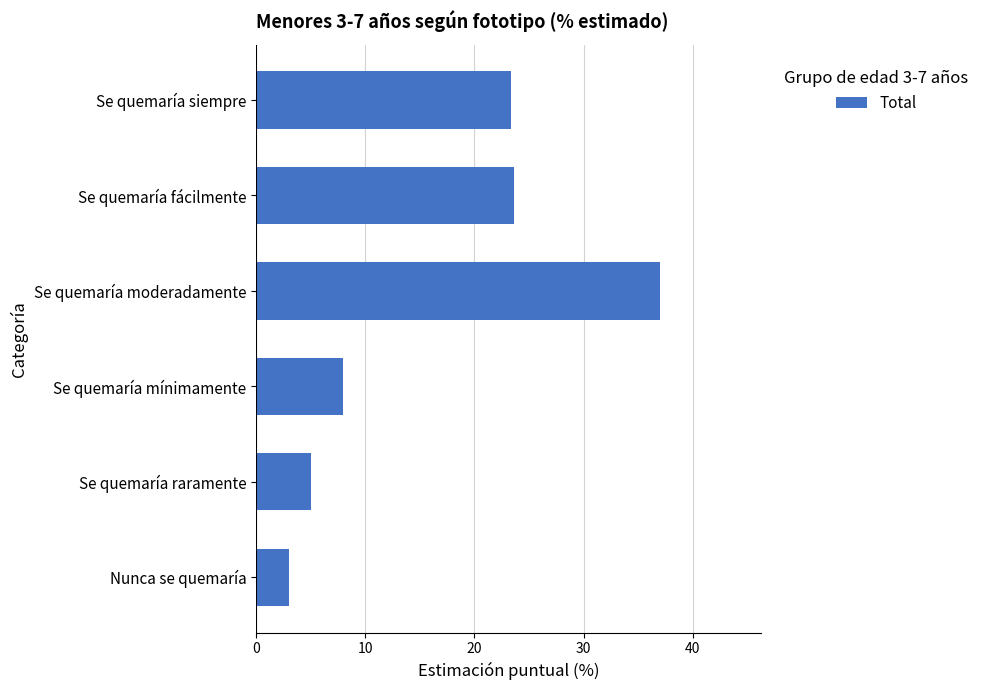

Is it true that the value at Se quemaría moderadamente is 37.0?

True